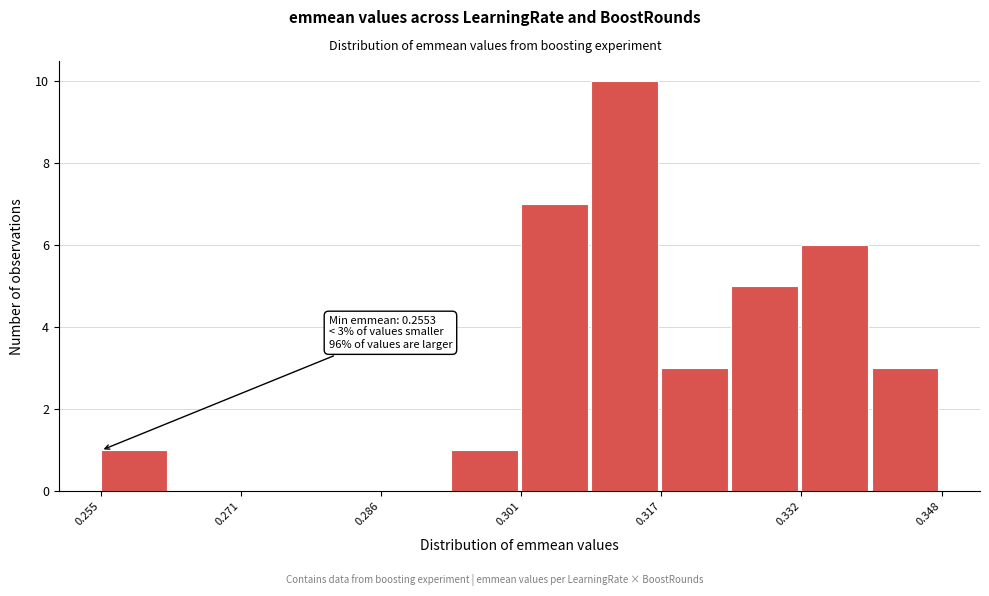

Read against the x-axis, roughly where is the centre of the tallest bar?

0.312